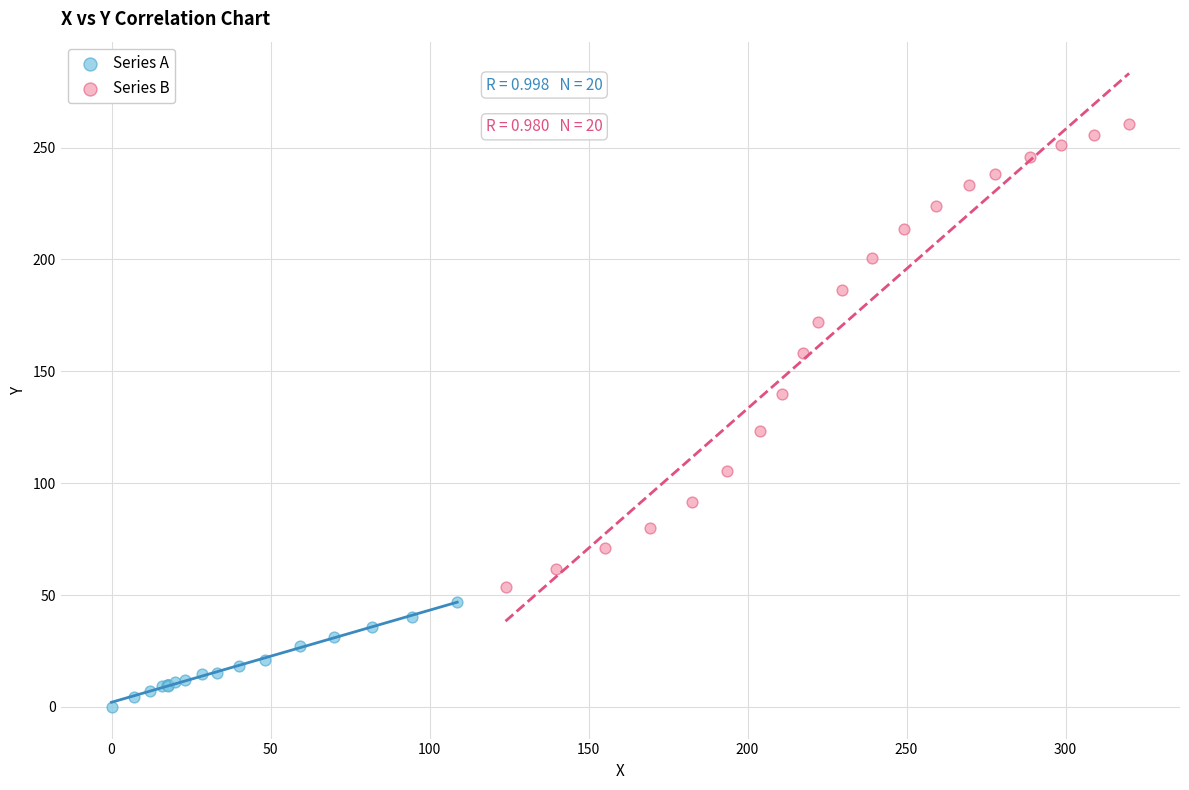

Which series contains the lowest Y value?

Series A